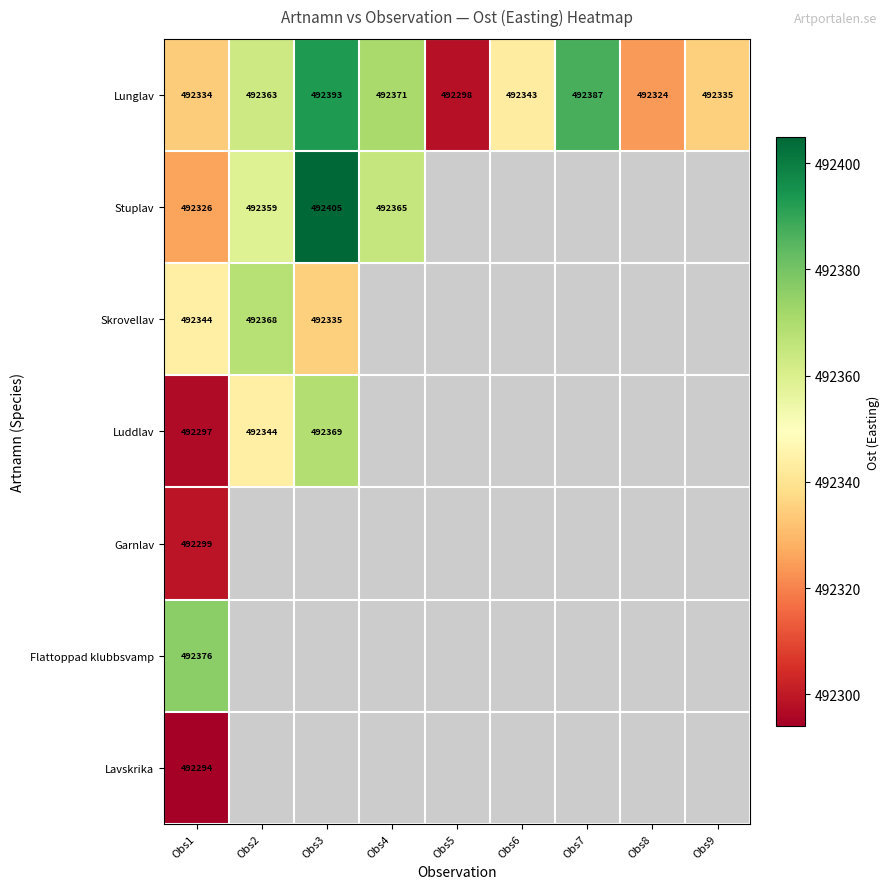

Is the value of Skrovellav at Obs1 greater than the value of Lunglav at Obs5?

Yes